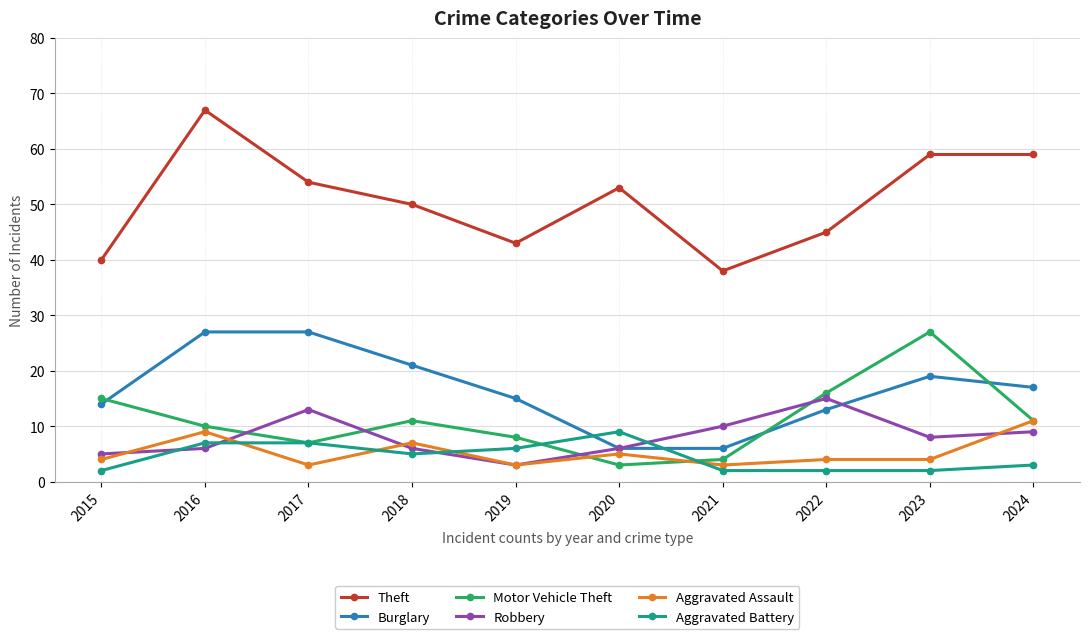

Reading left to right, what are all the values shown in this chart?

Theft: 2015=40	2016=67	2017=54	2018=50	2019=43	2020=53	2021=38	2022=45	2023=59	2024=59
Burglary: 2015=14	2016=27	2017=27	2018=21	2019=15	2020=6	2021=6	2022=13	2023=19	2024=17
Motor Vehicle Theft: 2015=15	2016=10	2017=7	2018=11	2019=8	2020=3	2021=4	2022=16	2023=27	2024=11
Robbery: 2015=5	2016=6	2017=13	2018=6	2019=3	2020=6	2021=10	2022=15	2023=8	2024=9
Aggravated Assault: 2015=4	2016=9	2017=3	2018=7	2019=3	2020=5	2021=3	2022=4	2023=4	2024=11
Aggravated Battery: 2015=2	2016=7	2017=7	2018=5	2019=6	2020=9	2021=2	2022=2	2023=2	2024=3